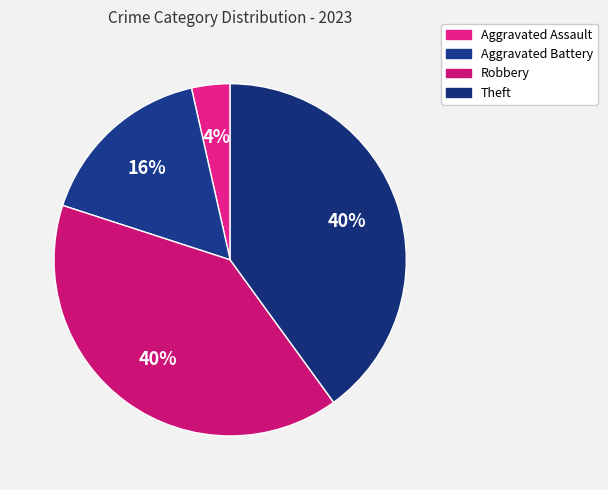

How many slices are in this pie chart?

4